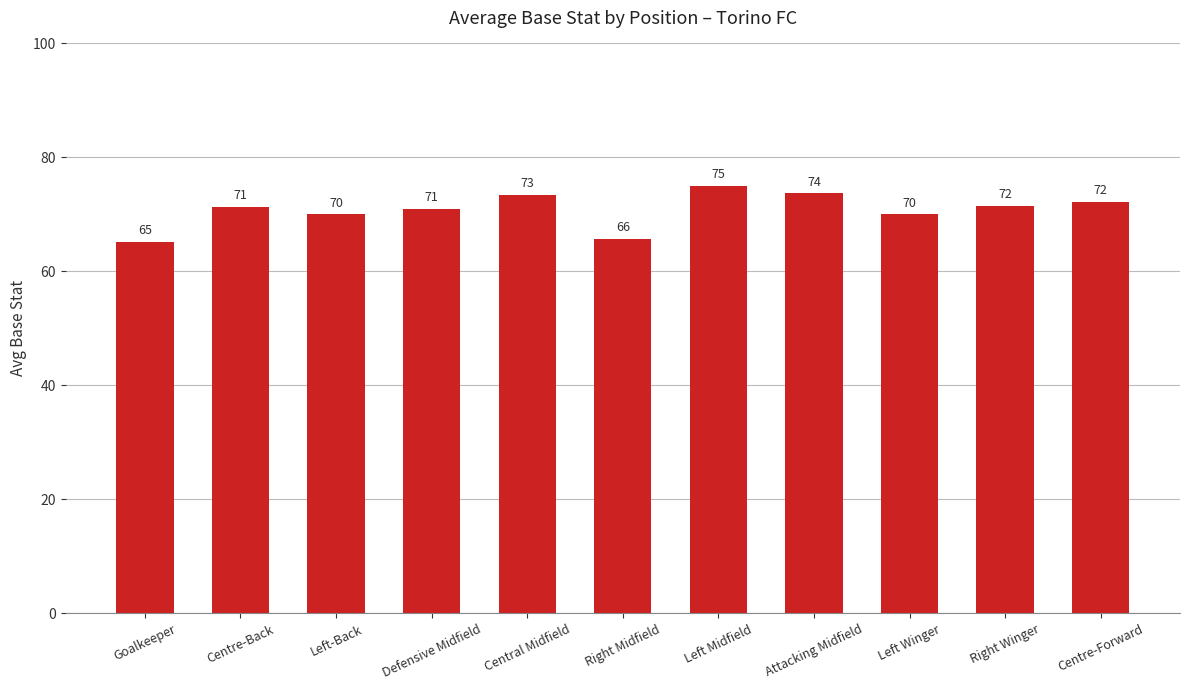

What is the ratio of the value at Left-Back to the value at Goalkeeper?

1.1